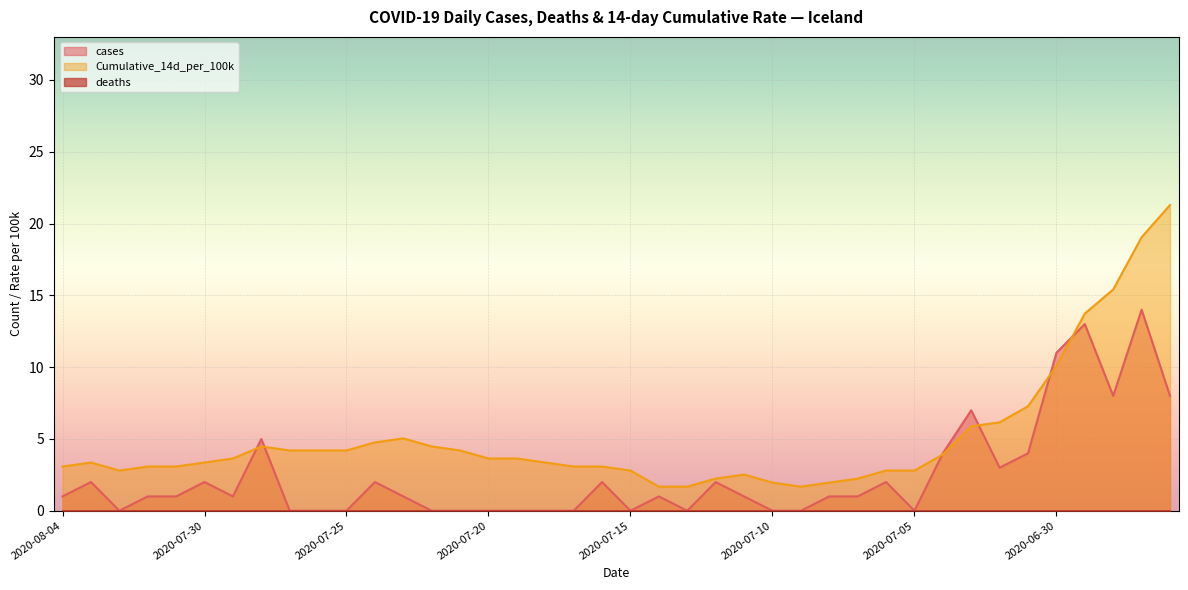

What are all the series names shown in the legend?

cases, deaths, Cumulative_14d_per_100k